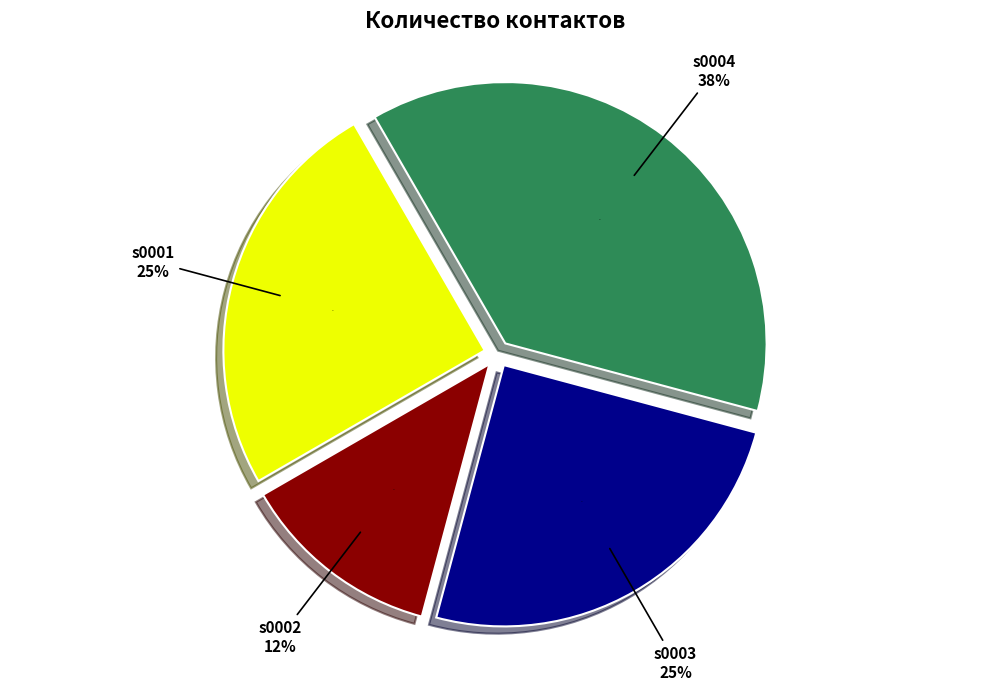

Which slice is the smallest?

s0002